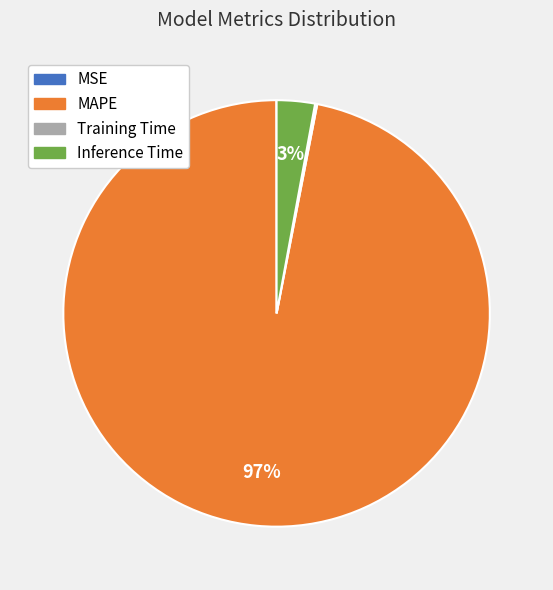

To the nearest percent, what percentage of the pie is MAPE?

97%